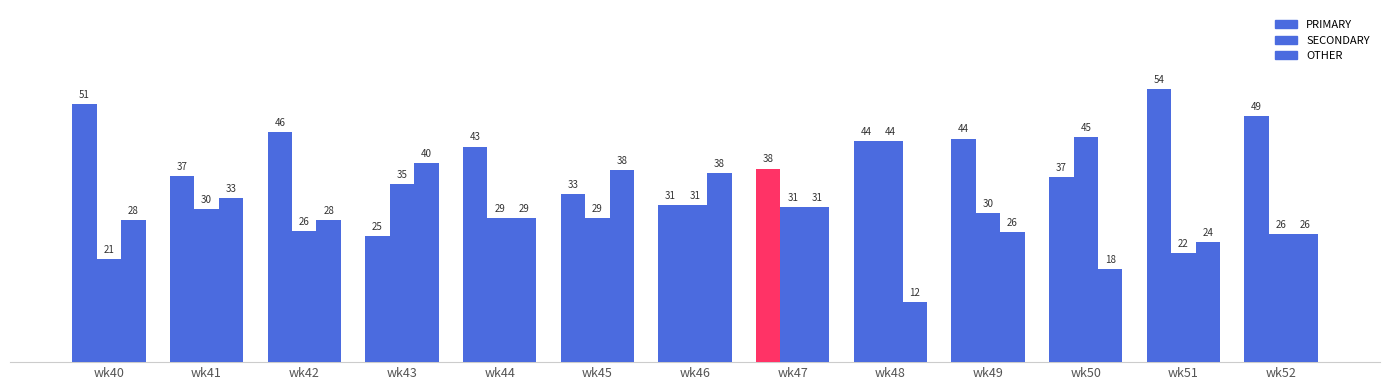

How many groups of bars are there?

13